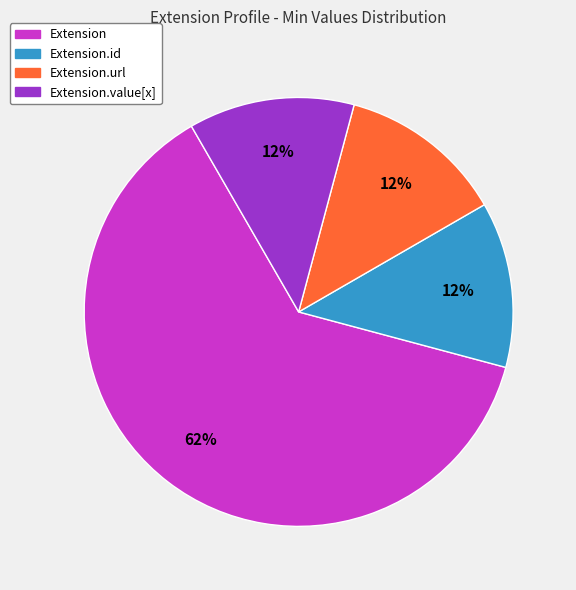

Is the sum of Extension.value[x] and Extension greater than half?

Yes